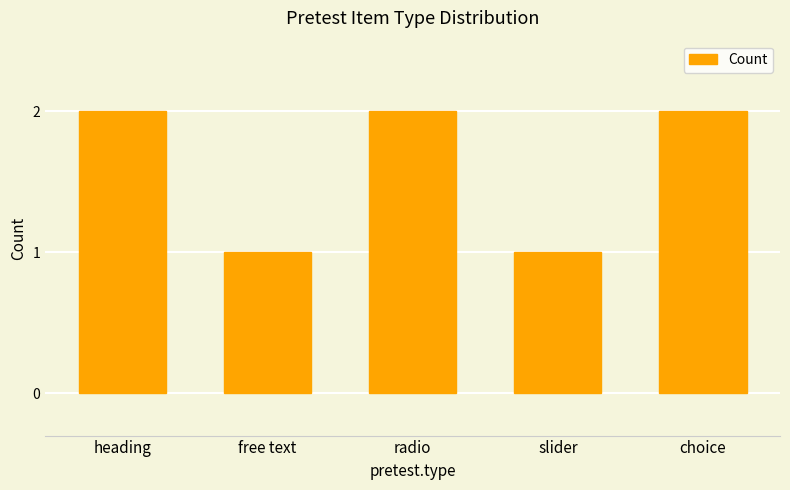

What is the ratio of the value at heading to the value at radio?

1.0